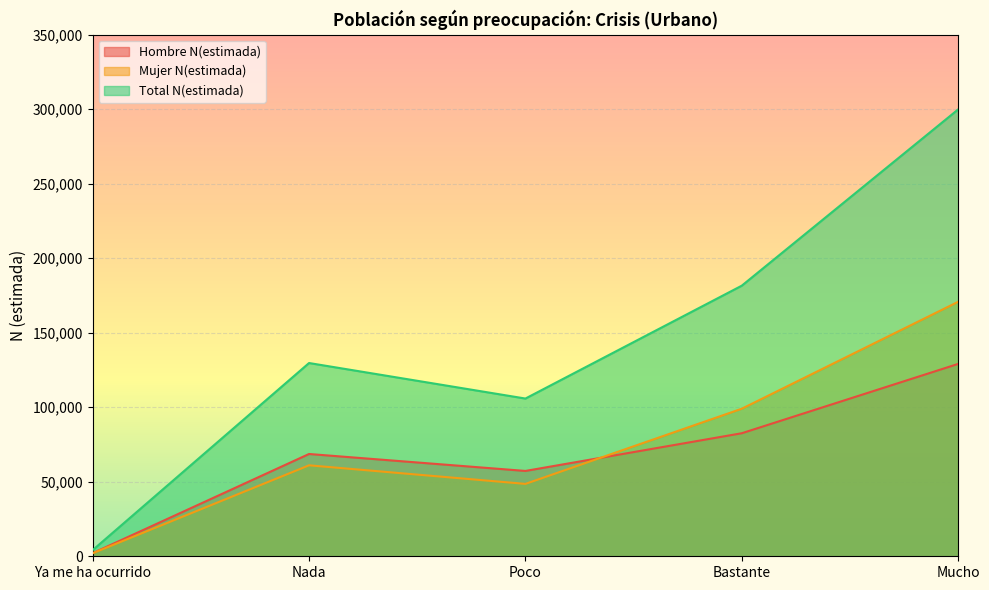

What is the maximum value shown in the chart?

299868